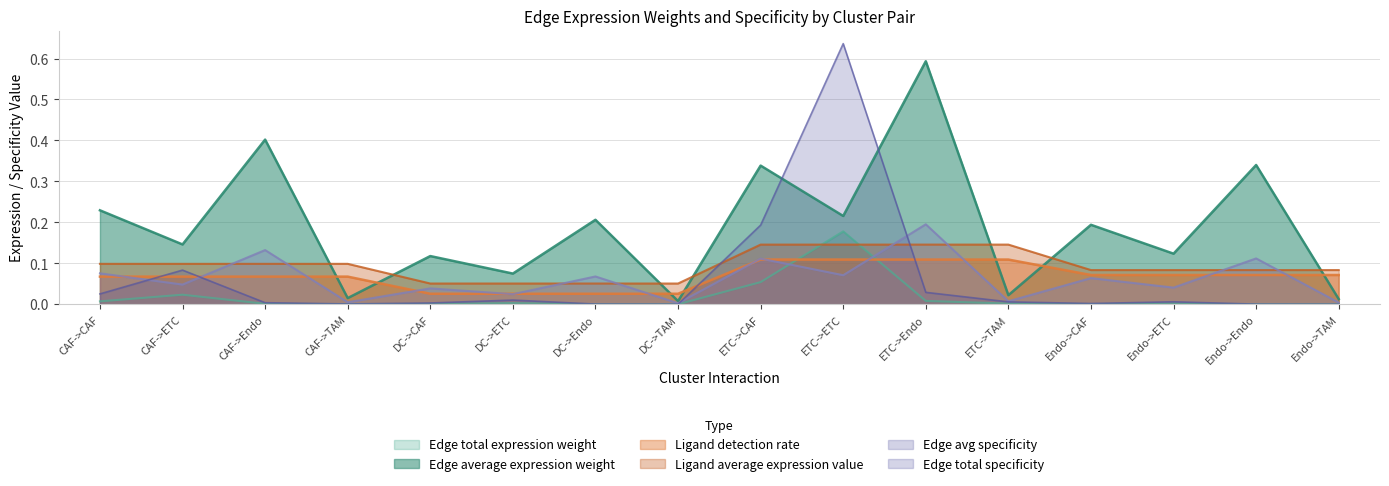

Rank the series at Endo->Endo from lowest to highest value.

Edge total expression weight, Edge total specificity, Ligand detection rate, Ligand average expression value, Edge avg specificity, Edge average expression weight